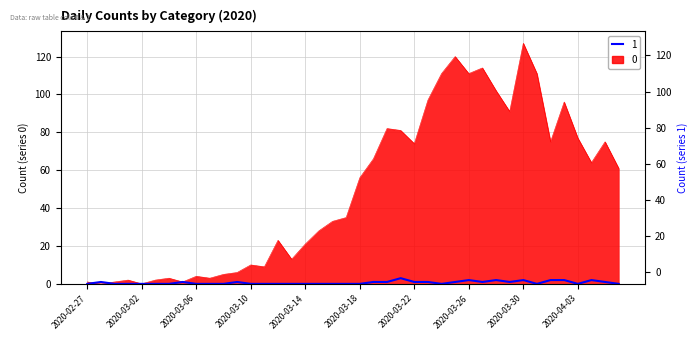

Count the number of categories in the chart.

40